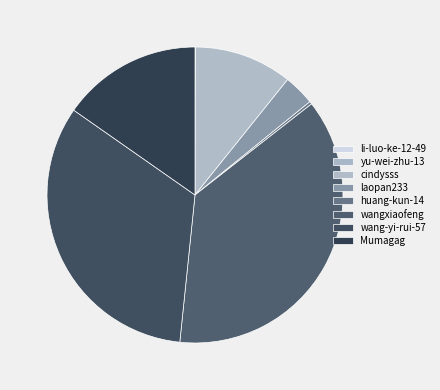

Is it true that li-luo-ke-12-49 is 1% of the pie?

False